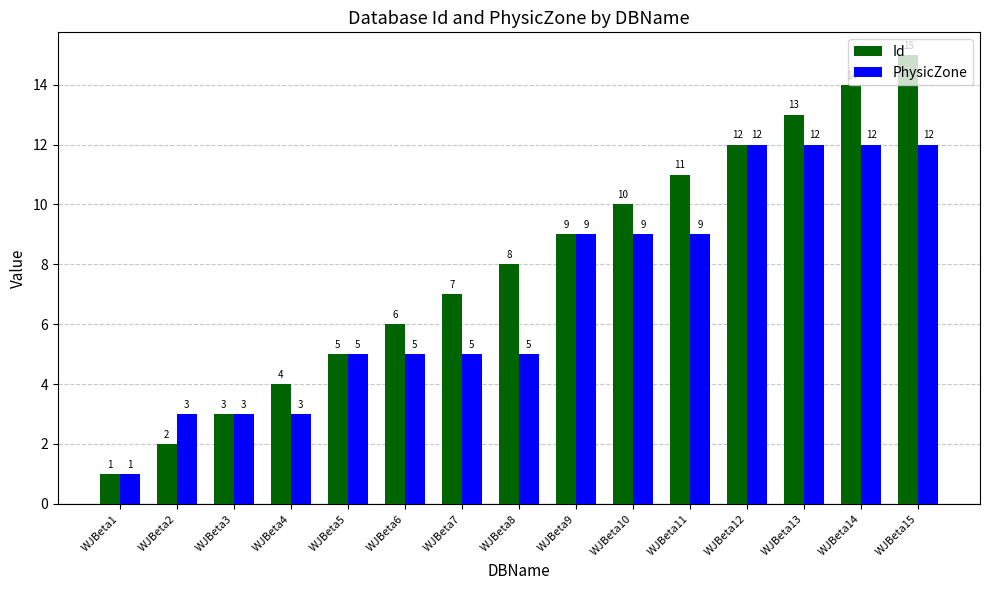

Which series has the largest range (max minus min)?

Id